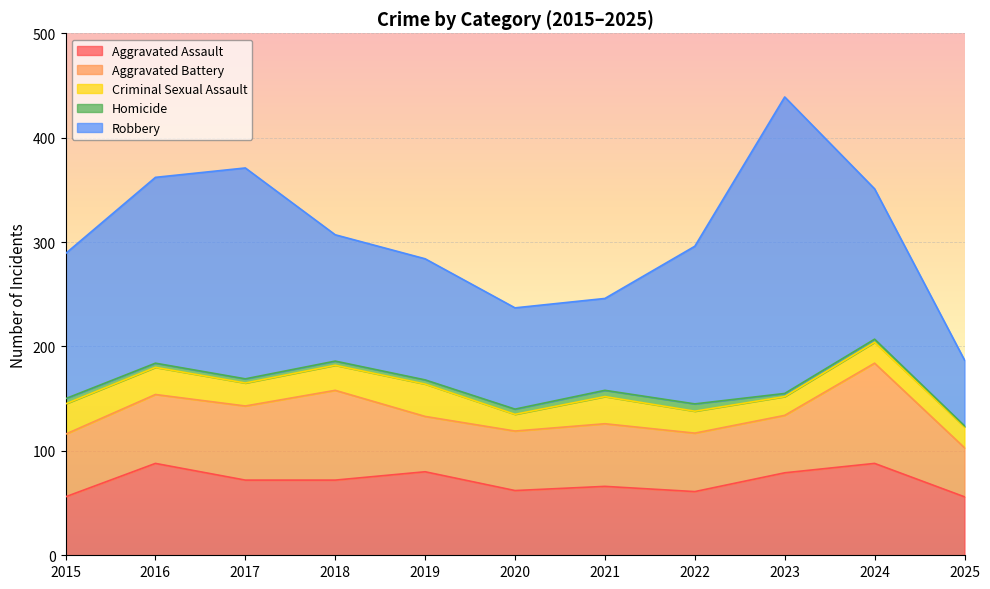

What is the value of the Criminal Sexual Assault point at the 3rd from the left?

22